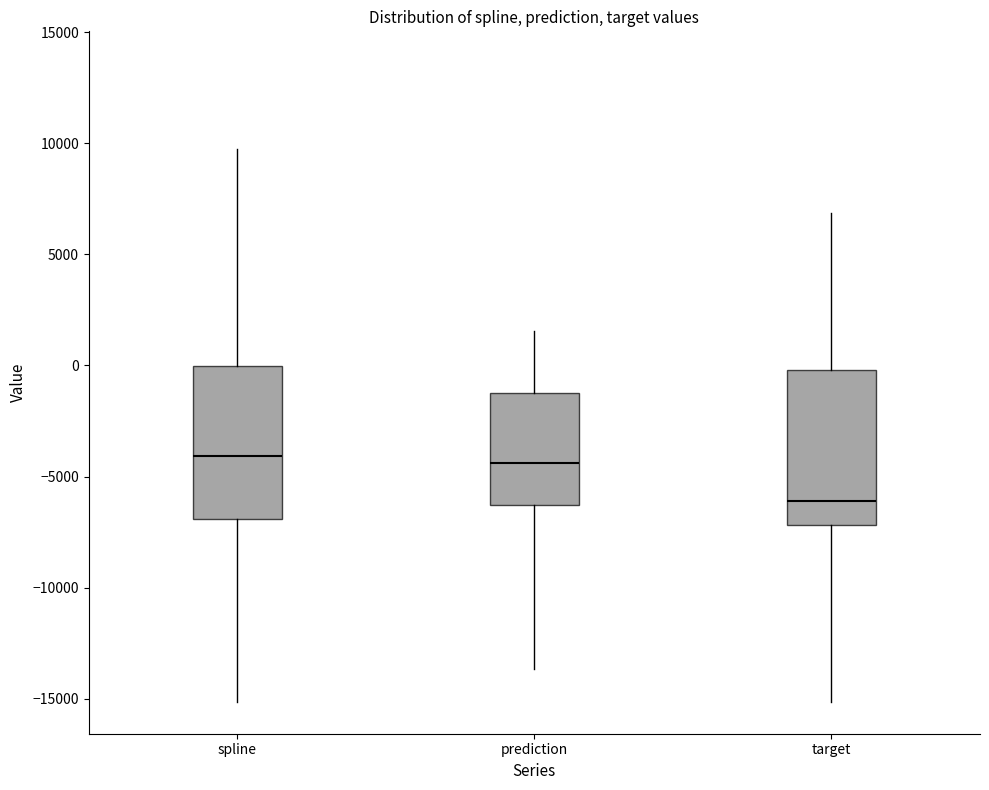

Reading left to right, read every box against the y-axis: the position of its median line, the range the box covers, and the ends of its whiskers. The values are not printed on the chart, so give them approximately, as read against the axis.

spline: median -4000, box -7000 to 0, whiskers -15000 to 9500
prediction: median -4500, box -6500 to -1500, whiskers -13500 to 1500
target: median -6000, box -7000 to 0, whiskers -15000 to 7000